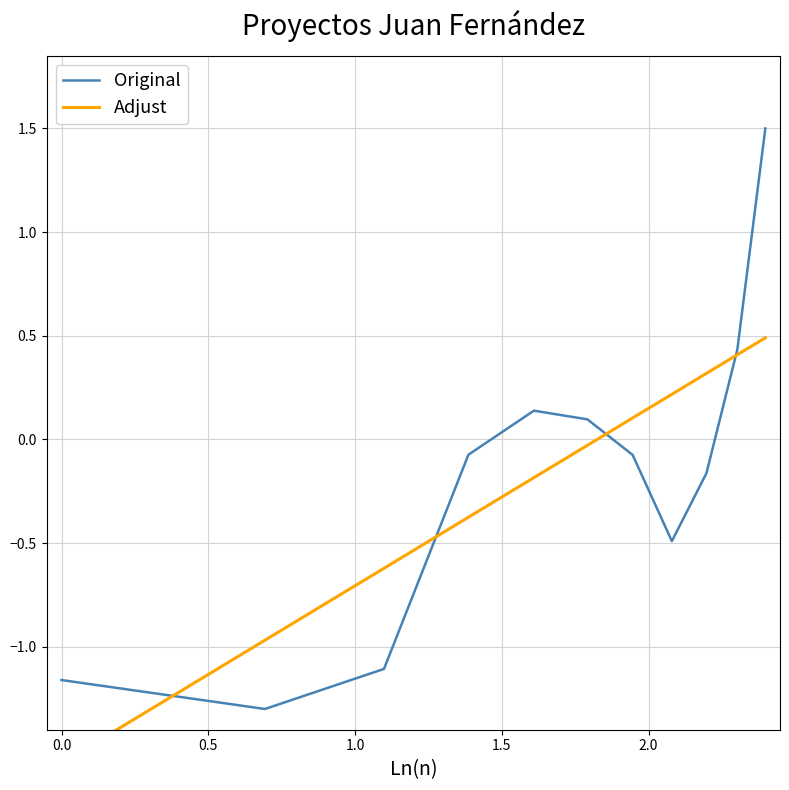

What is the greatest value displayed?

1.5